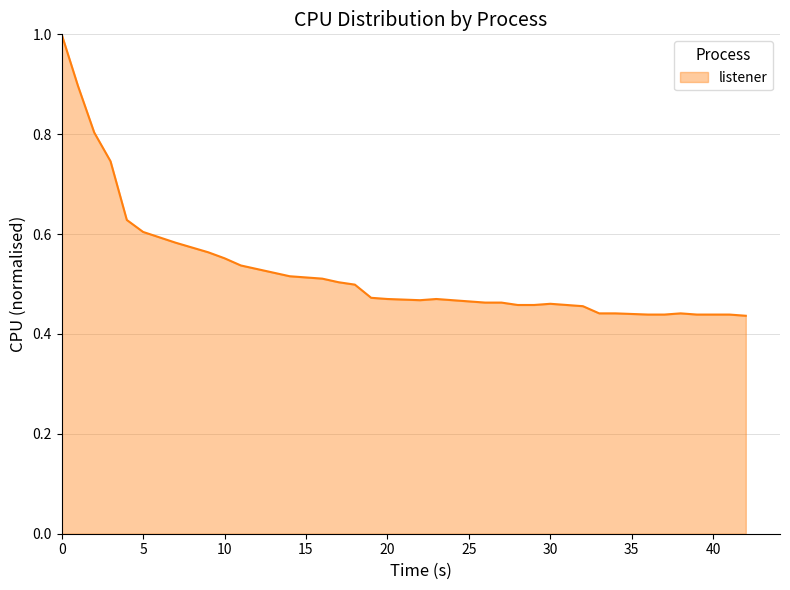

How many values are between 0 and 1?

40